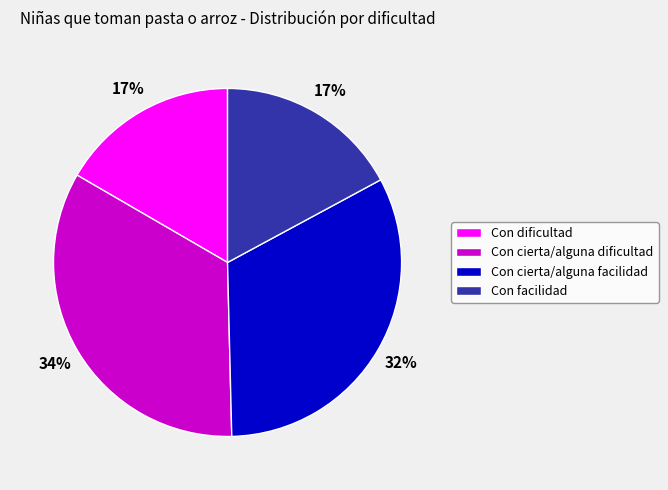

To the nearest percent, what percentage of the pie is Con facilidad?

17%